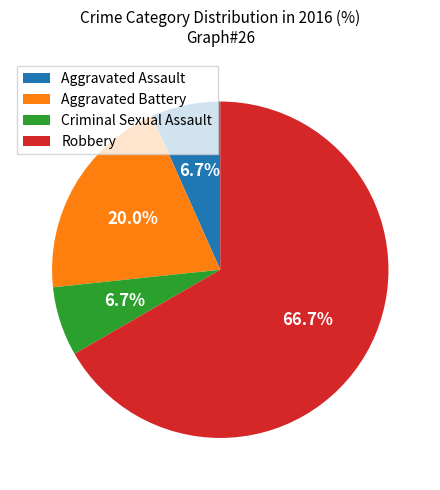

What percentage is NOT represented by Criminal Sexual Assault?

93.3%